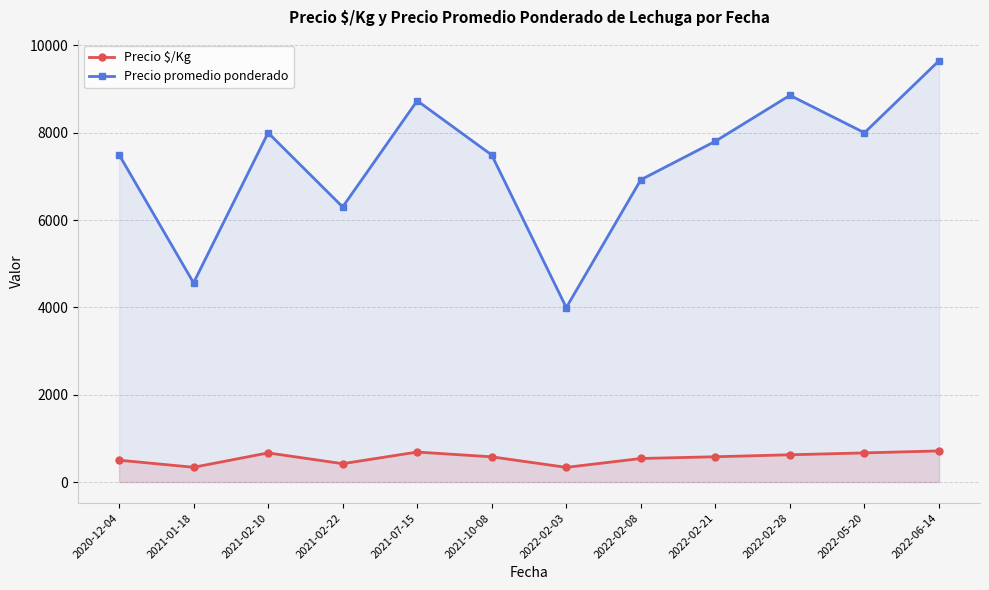

Reading left to right, transcribe all the data shown in this chart.

Precio $/Kg: 2020-12-04=500.2	2021-01-18=337.5	2021-02-10=667.0	2021-02-22=420.0	2021-07-15=686.8	2021-10-08=577.0	2022-02-03=335.7	2022-02-08=539.0	2022-02-21=578.8	2022-02-28=624.0	2022-05-20=667.0	2022-06-14=712.8
Precio promedio ponderado: 2020-12-04=7500.0	2021-01-18=4562.5	2021-02-10=8000.0	2021-02-22=6301.0	2021-07-15=8733.4	2021-10-08=7490.3	2022-02-03=3995.7	2022-02-08=6923.8	2022-02-21=7806.0	2022-02-28=8857.2	2022-05-20=8000.0	2022-06-14=9650.0